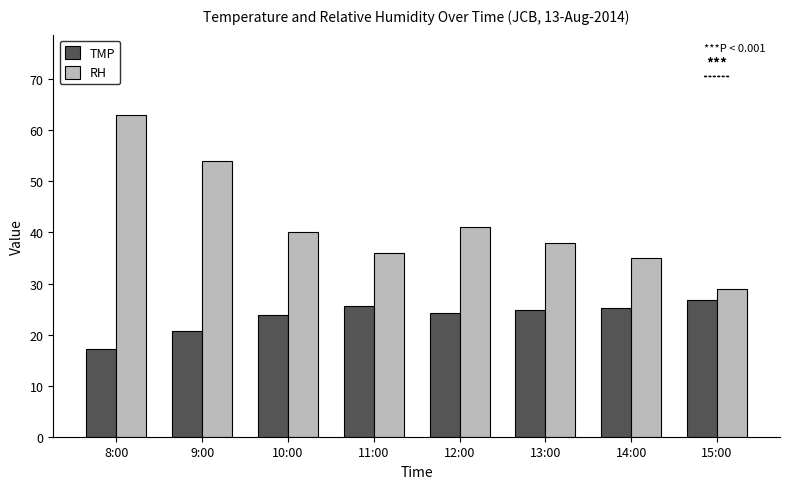

What are all the series names shown in the legend?

TMP, RH